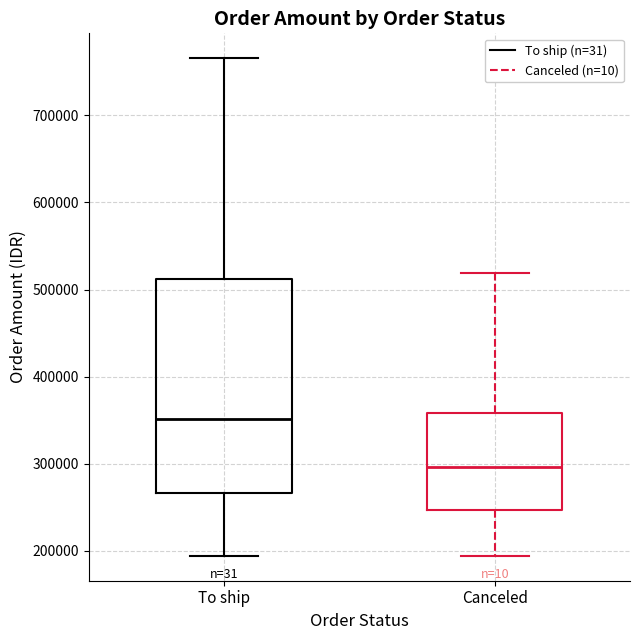

Which box is the tallest, from its lower edge to its upper edge?

To ship